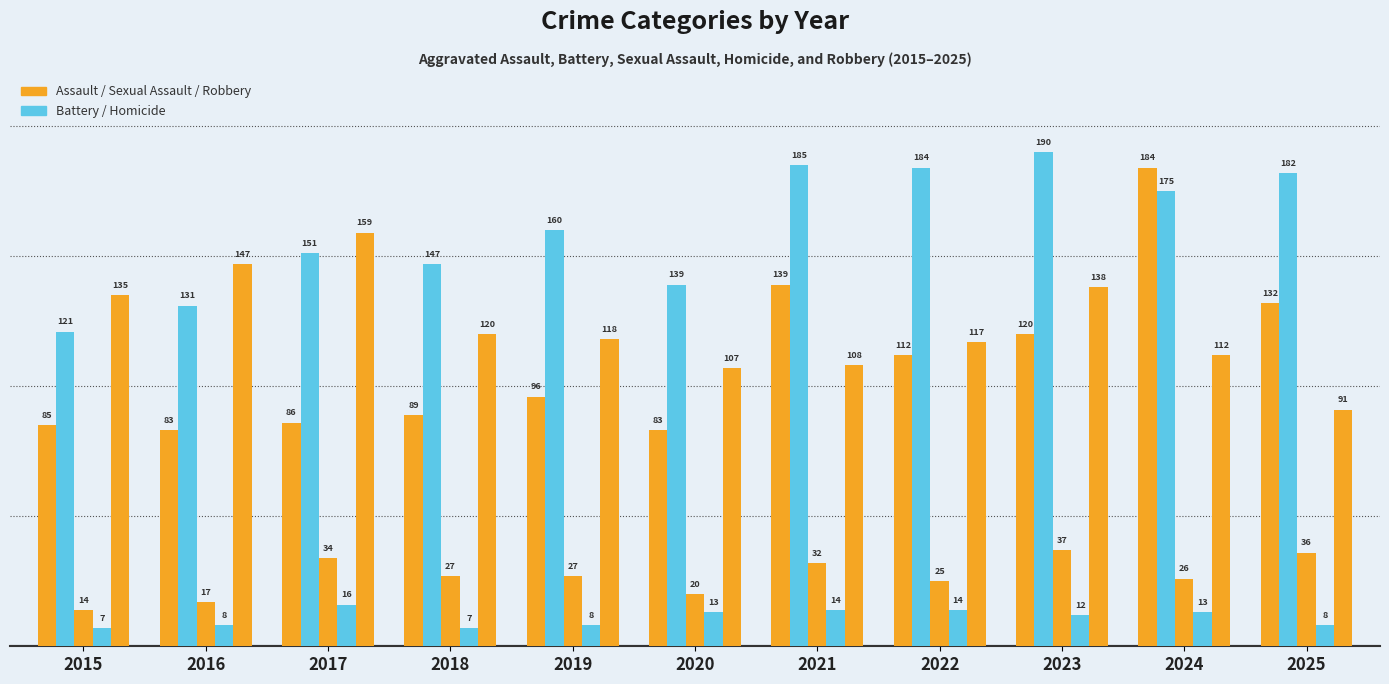

Does the chart contain any negative values?

No